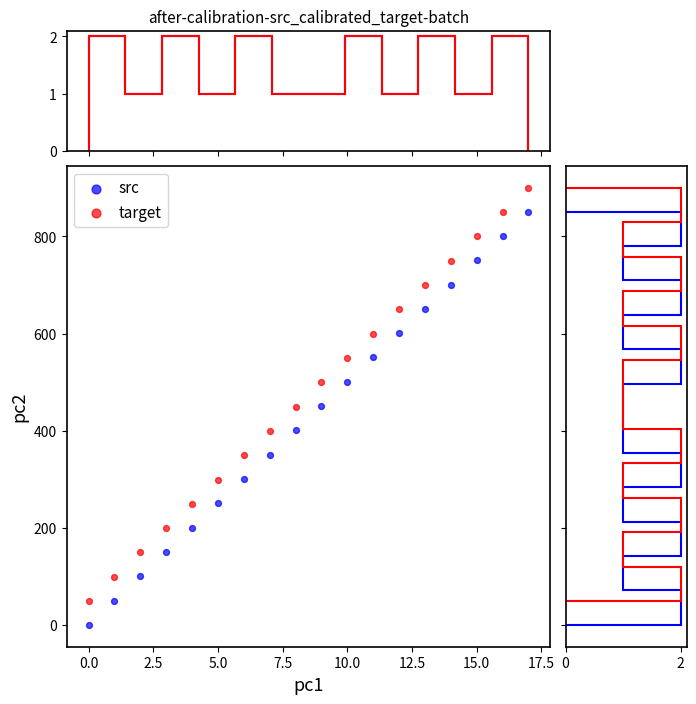

Across all data points, what is the range of Y values (max minus min)?

899